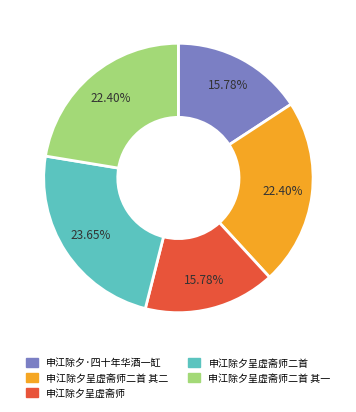

What percentage is the 申江除夕呈虚斋师 slice, to the nearest percent?

16%